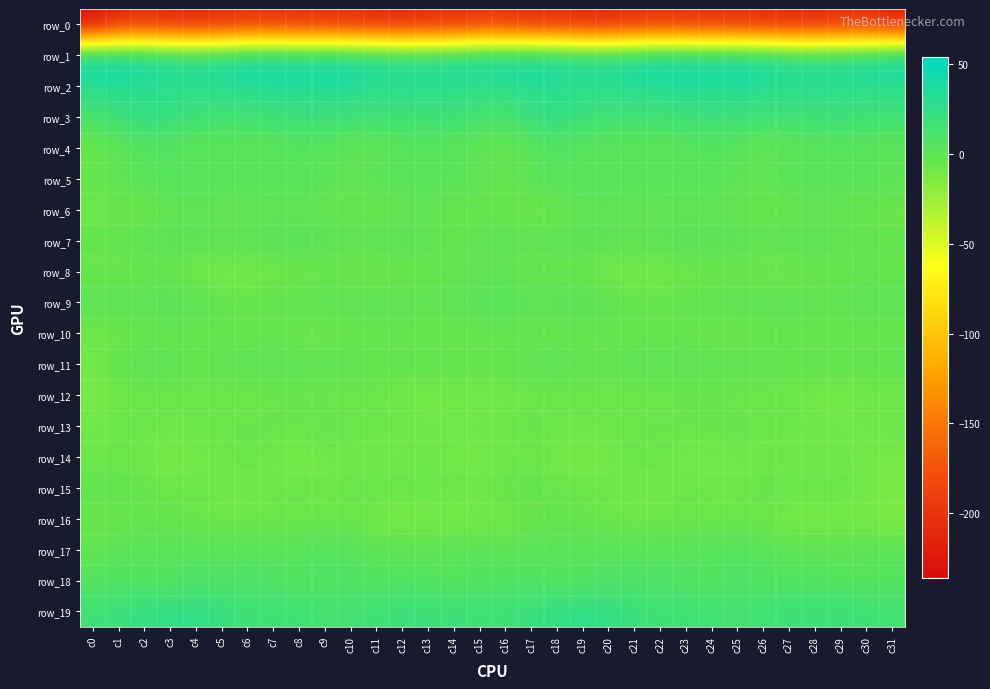

Reading left to right, transcribe all the data shown in this chart.

row_0: c0=-236.3	c1=-211.4	c2=-208.4	c3=-213.0	c4=-214.4	c5=-210.7	c6=-205.2	c7=-205.5	c8=-208.1	c9=-207.2	c10=-211.3	c11=-212.0	c12=-214.9	c13=-209.5	c14=-210.7	c15=-202.0	c16=-205.0	c17=-209.8	c18=-208.9	c19=-215.0	c20=-213.1	c21=-208.5	c22=-204.2	c23=-207.2	c24=-207.3	c25=-208.7	c26=-212.2	c27=-213.2	c28=-213.7	c29=-209.1	c30=-209.2	c31=-219.1
row_1: c0=53.8	c1=49.2	c2=48.6	c3=42.7	c4=39.8	c5=42.3	c6=48.7	c7=48.5	c8=46.5	c9=48.0	c10=47.3	c11=41.9	c12=38.0	c13=39.7	c14=41.5	c15=48.1	c16=48.0	c17=48.9	c18=46.8	c19=41.3	c20=40.0	c21=45.0	c22=49.3	c23=47.6	c24=46.9	c25=48.0	c26=45.8	c27=39.4	c28=38.4	c29=40.3	c30=43.5	c31=52.9
row_2: c0=28.5	c1=31.6	c2=28.6	c3=26.4	c4=29.1	c5=31.1	c6=31.2	c7=33.1	c8=32.6	c9=33.5	c10=31.4	c11=28.8	c12=28.0	c13=28.2	c14=29.3	c15=24.4	c16=24.9	c17=30.9	c18=27.1	c19=27.5	c20=29.9	c21=31.6	c22=31.4	c23=33.4	c24=32.6	c25=33.5	c26=29.8	c27=28.6	c28=27.7	c29=29.1	c30=28.0	c31=26.5
row_3: c0=11.5	c1=18.9	c2=26.3	c3=23.5	c4=17.3	c5=13.0	c6=15.5	c7=16.5	c8=19.7	c9=19.9	c10=16.8	c11=16.3	c12=18.4	c13=18.5	c14=17.7	c15=13.6	c16=11.3	c17=21.9	c18=26.4	c19=21.1	c20=15.1	c21=14.1	c22=15.7	c23=17.7	c24=20.4	c25=19.2	c26=15.5	c27=17.4	c28=18.1	c29=18.7	c30=17.1	c31=17.1
row_4: c0=-8.0	c1=-2.6	c2=3.9	c3=-0.1	c4=-0.6	c5=0.6	c6=0.0	c7=-0.1	c8=2.7	c9=1.2	c10=-2.5	c11=-2.2	c12=0.1	c13=1.3	c14=1.2	c15=-3.8	c16=-6.1	c17=0.1	c18=3.7	c19=-1.9	c20=0.8	c21=0.4	c22=-0.1	c23=0.5	c24=3.1	c25=-0.2	c26=-3.3	c27=-1.1	c28=0.3	c29=2.1	c30=0.1	c31=-0.4
row_5: c0=-3.6	c1=0.6	c2=4.7	c3=7.1	c4=6.8	c5=4.8	c6=5.5	c7=3.5	c8=5.0	c9=2.4	c10=-1.4	c11=2.1	c12=6.6	c13=3.5	c14=4.9	c15=0.5	c16=-2.5	c17=2.5	c18=5.8	c19=7.4	c20=5.6	c21=5.2	c22=4.7	c23=3.6	c24=4.9	c25=0.9	c26=-1.4	c27=4.6	c28=5.7	c29=3.4	c30=5.4	c31=1.2
row_6: c0=-8.8	c1=-7.7	c2=-9.0	c3=-5.8	c4=-2.0	c5=-5.4	c6=-5.0	c7=-2.7	c8=-2.8	c9=-4.7	c10=-6.3	c11=-6.5	c12=-5.9	c13=-3.9	c14=-5.5	c15=-7.0	c16=-6.7	c17=-8.0	c18=-8.5	c19=-4.0	c20=-3.0	c21=-5.8	c22=-3.7	c23=-2.5	c24=-3.7	c25=-5.0	c26=-6.8	c27=-6.5	c28=-4.9	c29=-4.6	c30=-5.6	c31=-8.8
row_7: c0=-3.0	c1=-0.6	c2=0.6	c3=4.5	c4=3.0	c5=2.3	c6=1.8	c7=4.6	c8=4.8	c9=4.2	c10=0.4	c11=1.1	c12=5.1	c13=0.5	c14=-3.3	c15=0.2	c16=1.8	c17=-0.1	c18=2.0	c19=4.3	c20=2.9	c21=1.8	c22=2.7	c23=5.0	c24=4.1	c25=3.9	c26=-0.9	c27=3.1	c28=3.8	c29=-1.6	c30=-2.4	c31=-1.2
row_8: c0=-6.8	c1=-8.4	c2=-6.7	c3=-6.2	c4=-12.0	c5=-13.0	c6=-10.8	c7=-10.5	c8=-8.8	c9=-8.0	c10=-9.0	c11=-9.5	c12=-8.0	c13=-6.0	c14=-4.8	c15=-3.1	c16=-4.1	c17=-7.5	c18=-6.3	c19=-8.1	c20=-13.2	c21=-11.7	c22=-11.0	c23=-9.8	c24=-8.4	c25=-8.3	c26=-9.2	c27=-9.4	c28=-7.2	c29=-5.6	c30=-4.5	c31=-7.3
row_9: c0=2.7	c1=2.4	c2=2.5	c3=5.7	c4=2.7	c5=-1.5	c6=-3.0	c7=-1.6	c8=0.2	c9=1.5	c10=1.3	c11=2.2	c12=0.6	c13=-0.6	c14=1.1	c15=5.0	c16=5.8	c17=2.5	c18=3.5	c19=5.3	c20=1.0	c21=-2.2	c22=-2.8	c23=-1.2	c24=1.2	c25=1.1	c26=1.7	c27=1.8	c28=-0.5	c29=-0.2	c30=2.4	c31=1.7
row_10: c0=-10.0	c1=-8.0	c2=-7.3	c3=-5.4	c4=-6.1	c5=-5.9	c6=-6.6	c7=-5.0	c8=-8.3	c9=-9.2	c10=-6.9	c11=-5.9	c12=-5.8	c13=-6.6	c14=-6.7	c15=-6.0	c16=-5.8	c17=-7.5	c18=-6.4	c19=-5.7	c20=-6.1	c21=-5.8	c22=-6.3	c23=-5.5	c24=-9.5	c25=-8.2	c26=-6.9	c27=-5.3	c28=-6.5	c29=-6.6	c30=-6.5	c31=-7.4
row_11: c0=-8.4	c1=-1.2	c2=2.7	c3=0.6	c4=-2.3	c5=0.5	c6=1.4	c7=1.6	c8=1.3	c9=0.6	c10=0.9	c11=-1.9	c12=-1.1	c13=-1.0	c14=-1.8	c15=-2.8	c16=-1.4	c17=1.5	c18=2.5	c19=-1.1	c20=-1.6	c21=1.7	c22=1.0	c23=1.7	c24=1.3	c25=0.9	c26=-0.3	c27=-1.6	c28=-0.8	c29=-1.4	c30=-1.7	c31=0.2
row_12: c0=-13.2	c1=-8.1	c2=-8.7	c3=-7.1	c4=-7.3	c5=-8.5	c6=-7.9	c7=-7.2	c8=-7.0	c9=-8.2	c10=-7.8	c11=-7.1	c12=-10.1	c13=-11.6	c14=-8.9	c15=-10.7	c16=-9.8	c17=-7.8	c18=-8.2	c19=-7.1	c20=-7.7	c21=-8.4	c22=-7.6	c23=-7.0	c24=-7.1	c25=-8.3	c26=-7.8	c27=-6.9	c28=-11.5	c29=-10.7	c30=-8.6	c31=-8.9
row_13: c0=-8.1	c1=-4.3	c2=-3.8	c3=-6.8	c4=-5.4	c5=-5.8	c6=-4.4	c7=-4.6	c8=-4.1	c9=-1.7	c10=-4.8	c11=-5.8	c12=-4.9	c13=-7.6	c14=-7.7	c15=-6.8	c16=-6.7	c17=-3.1	c18=-5.1	c19=-6.7	c20=-5.5	c21=-4.8	c22=-4.6	c23=-4.6	c24=-2.9	c25=-2.5	c26=-5.9	c27=-4.8	c28=-5.9	c29=-8.1	c30=-6.8	c31=-5.6
row_14: c0=-8.6	c1=-7.6	c2=-9.0	c3=-13.4	c4=-9.2	c5=-8.4	c6=-4.8	c7=-9.4	c8=-11.2	c9=-9.5	c10=-8.8	c11=-8.6	c12=-10.7	c13=-6.7	c14=-10.0	c15=-9.8	c16=-8.5	c17=-7.6	c18=-10.7	c19=-12.8	c20=-9.0	c21=-6.1	c22=-6.2	c23=-10.8	c24=-10.0	c25=-9.7	c26=-8.3	c27=-9.7	c28=-9.3	c29=-7.0	c30=-11.5	c31=-11.6
row_15: c0=-0.5	c1=-0.4	c2=-3.8	c3=-5.6	c4=-5.7	c5=-8.2	c6=-8.6	c7=-6.0	c8=-5.4	c9=-8.0	c10=-4.4	c11=-3.4	c12=-4.2	c13=-3.5	c14=-6.3	c15=-6.6	c16=-3.6	c17=-1.2	c18=-5.1	c19=-5.1	c20=-6.9	c21=-8.2	c22=-8.3	c23=-4.7	c24=-6.3	c25=-7.9	c26=-2.7	c27=-4.4	c28=-3.5	c29=-4.7	c30=-7.9	c31=-11.4
row_16: c0=-6.9	c1=-8.6	c2=-5.0	c3=-6.1	c4=-6.6	c5=-8.1	c6=-8.5	c7=-7.5	c8=-7.9	c9=-6.8	c10=-7.2	c11=-10.9	c12=-13.3	c13=-11.2	c14=-11.8	c15=-10.2	c16=-9.8	c17=-7.4	c18=-4.4	c19=-6.7	c20=-6.7	c21=-9.2	c22=-7.6	c23=-7.5	c24=-7.6	c25=-6.9	c26=-7.9	c27=-12.6	c28=-12.6	c29=-11.7	c30=-12.1	c31=-14.7
row_17: c0=-1.4	c1=1.2	c2=4.0	c3=2.9	c4=2.6	c5=2.8	c6=3.7	c7=2.7	c8=4.0	c9=5.4	c10=4.1	c11=1.4	c12=-0.1	c13=0.1	c14=0.8	c15=3.0	c16=0.0	c17=2.6	c18=3.9	c19=2.9	c20=2.4	c21=3.0	c22=3.5	c23=3.3	c24=4.0	c25=5.6	c26=3.0	c27=0.4	c28=-0.1	c29=-0.2	c30=1.6	c31=0.9
row_18: c0=4.0	c1=7.3	c2=4.2	c3=3.1	c4=7.5	c5=6.6	c6=8.2	c7=5.8	c8=5.8	c9=6.6	c10=6.9	c11=5.2	c12=6.4	c13=5.0	c14=2.9	c15=6.3	c16=6.8	c17=6.9	c18=2.8	c19=5.2	c20=7.3	c21=7.1	c22=7.7	c23=5.4	c24=6.1	c25=6.9	c26=6.4	c27=5.4	c28=6.4	c29=3.7	c30=3.3	c31=5.2
row_19: c0=17.4	c1=20.2	c2=23.2	c3=26.5	c4=27.4	c5=20.8	c6=18.3	c7=17.0	c8=16.9	c9=14.3	c10=15.9	c11=17.7	c12=20.1	c13=19.6	c14=19.3	c15=17.2	c16=17.4	c17=21.4	c18=24.1	c19=28.0	c20=25.1	c21=19.5	c22=17.6	c23=16.9	c24=16.0	c25=14.5	c26=16.7	c27=18.6	c28=20.1	c29=19.2	c30=18.7	c31=14.7